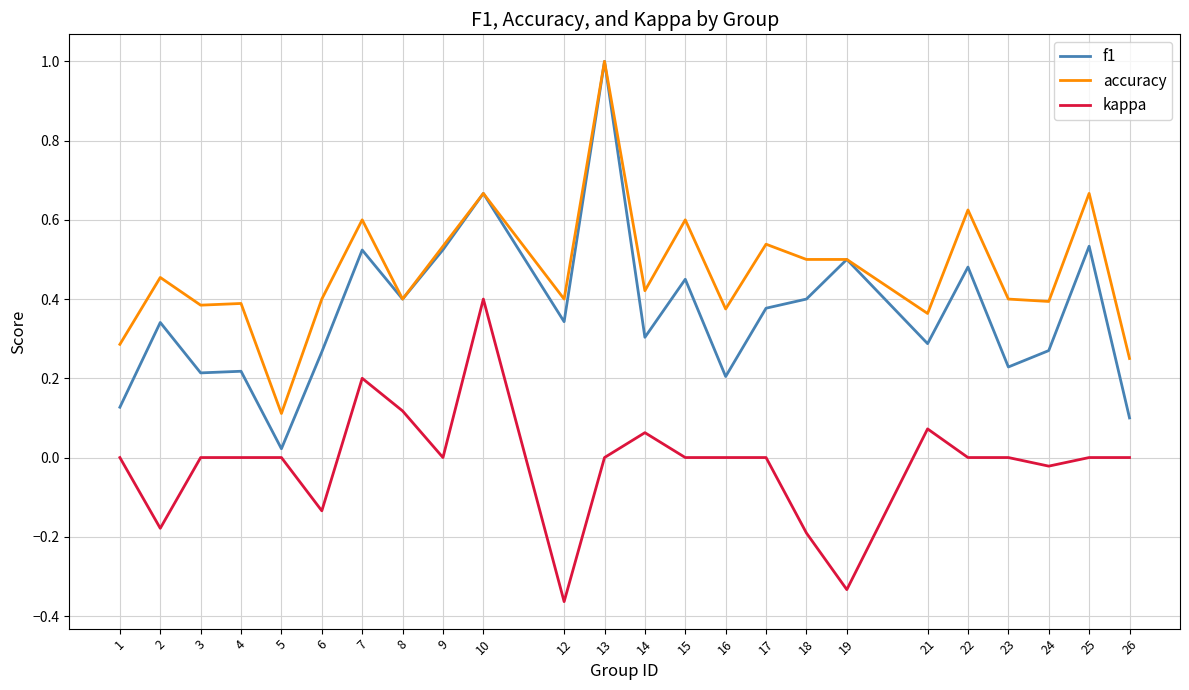

List the series in order of their overall mean, lowest first.

kappa, f1, accuracy